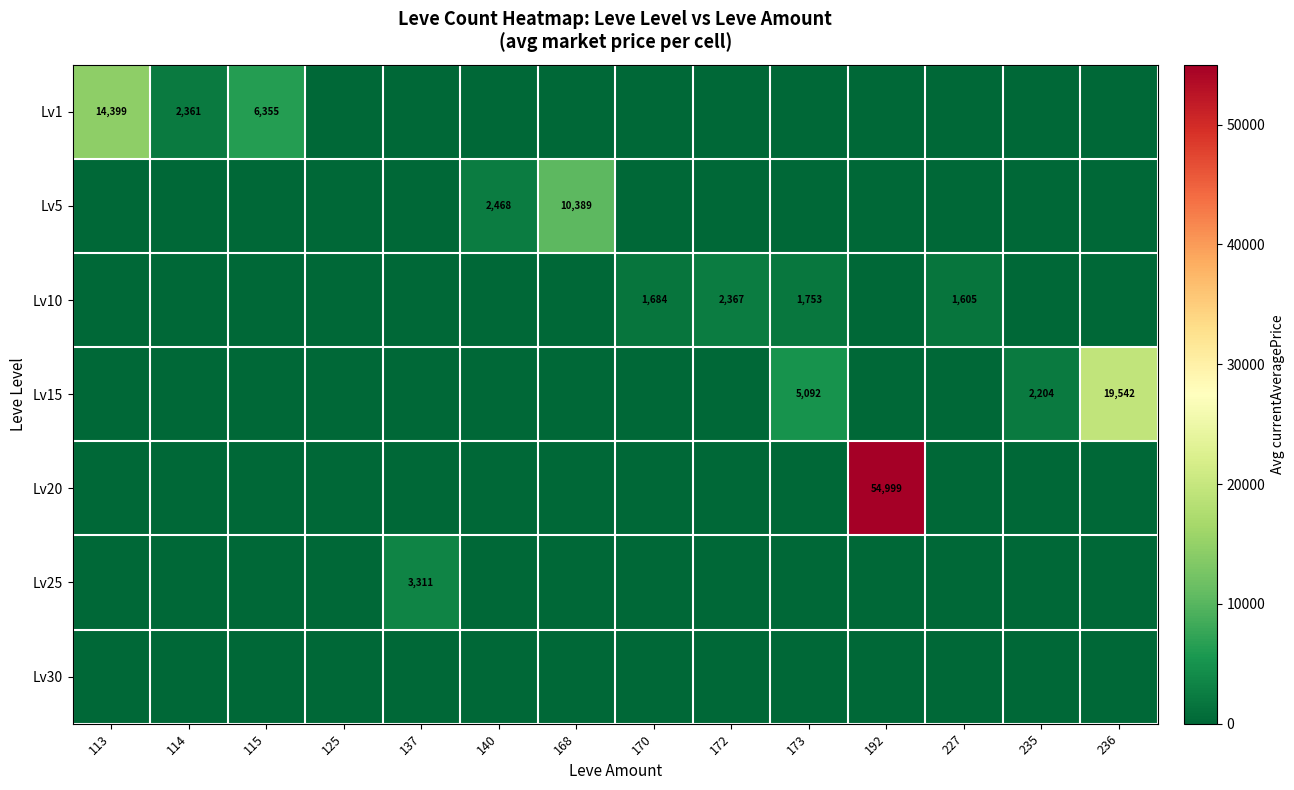

Which has a higher value, 140 or 137?

140